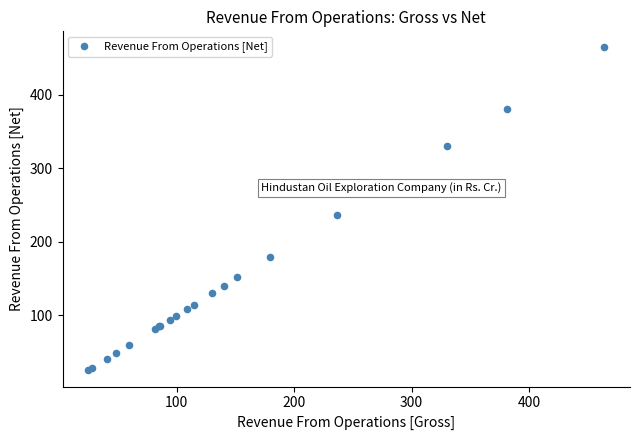

What Y value in the scatter plot is closest to 244?

236.9